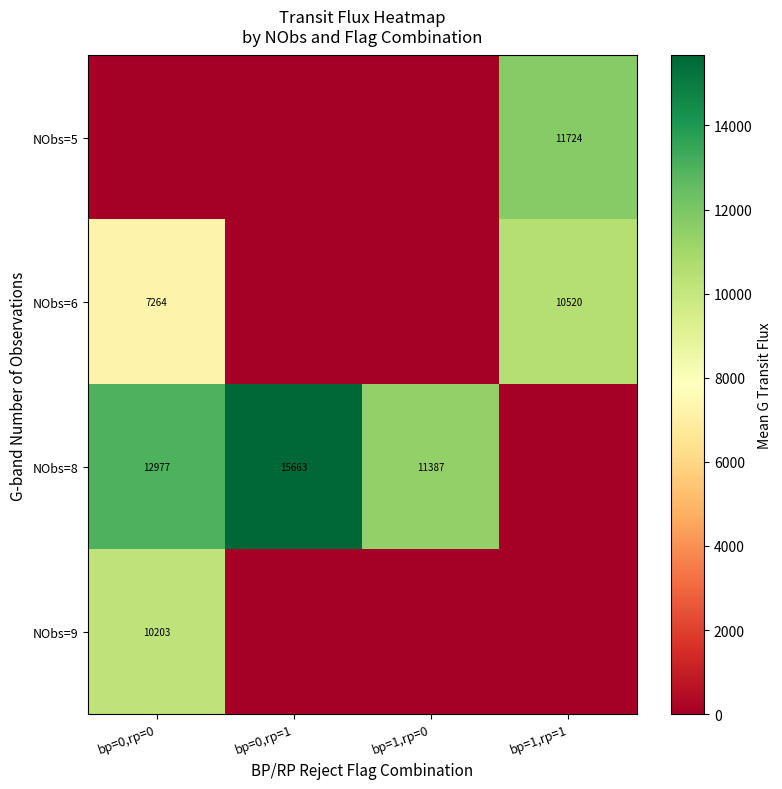

Is it true that NObs=8 equals 18534 at bp=0,rp=0?

False